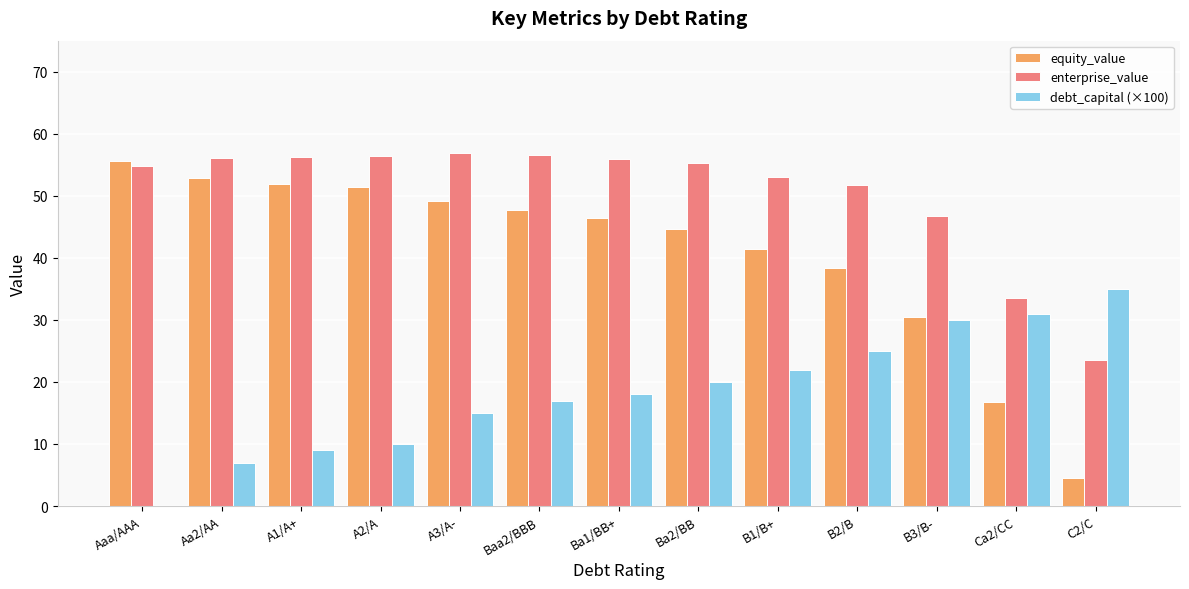

Is the value of equity_value at Ba1/BB+ greater than the value of debt_capital (×100) at Aa2/AA?

Yes